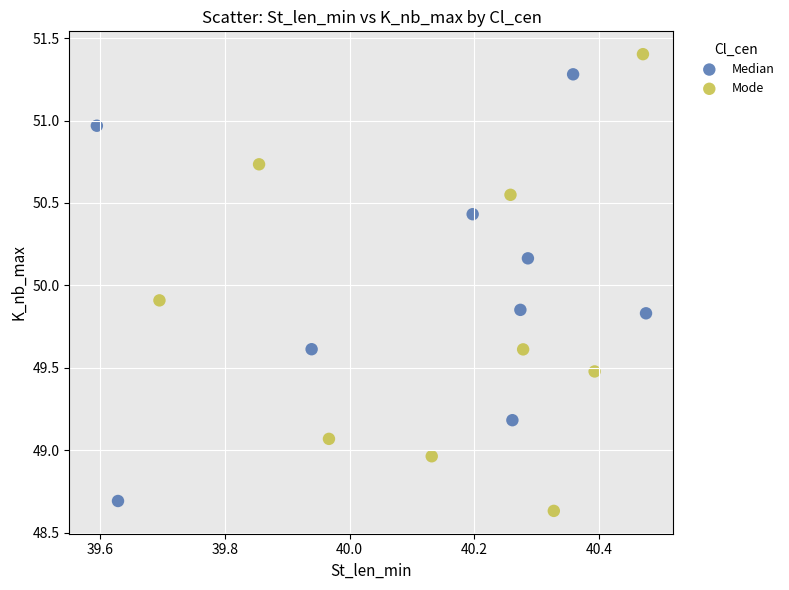

What are all the series names shown in the legend?

Median, Mode